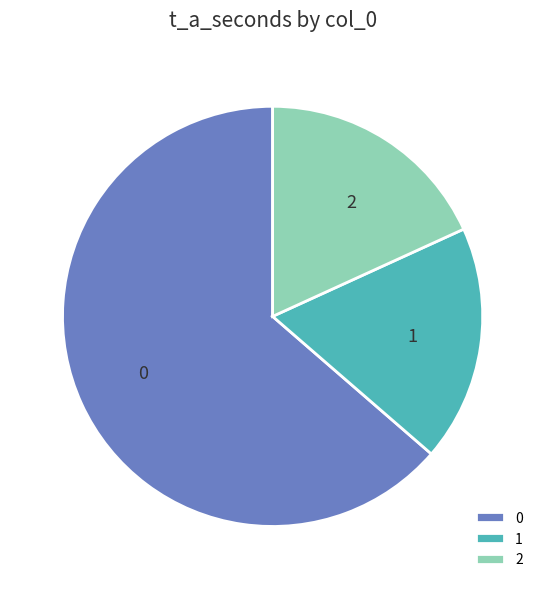

True or false: 2 accounts for 18% of the total.

True